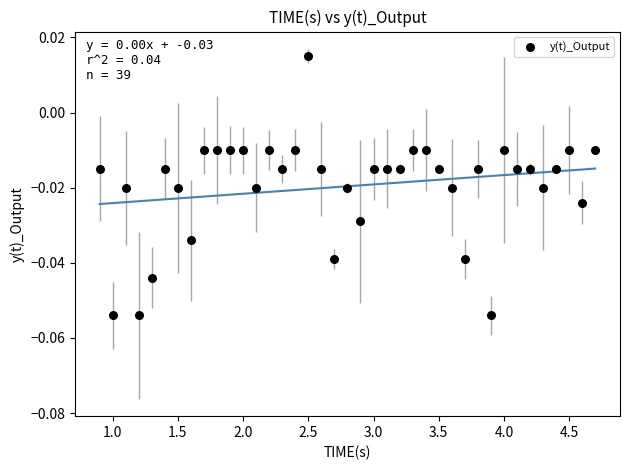

What is the range of X values (max minus min)?

3.8